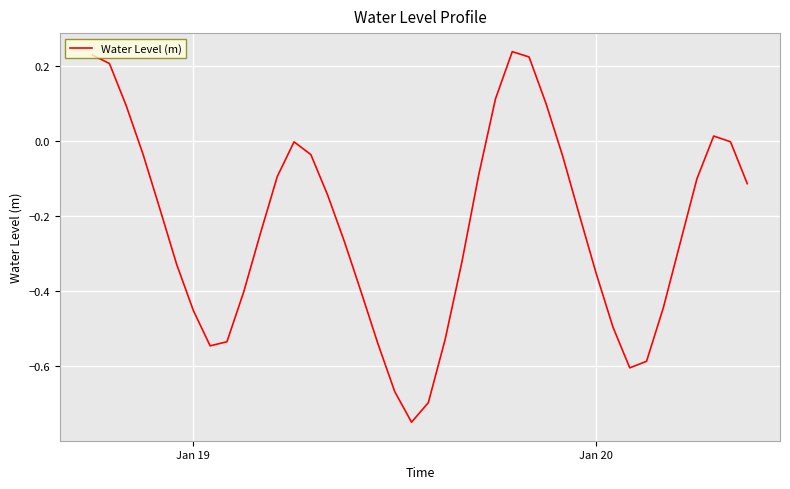

What is the difference between the maximum and minimum values?

1.0